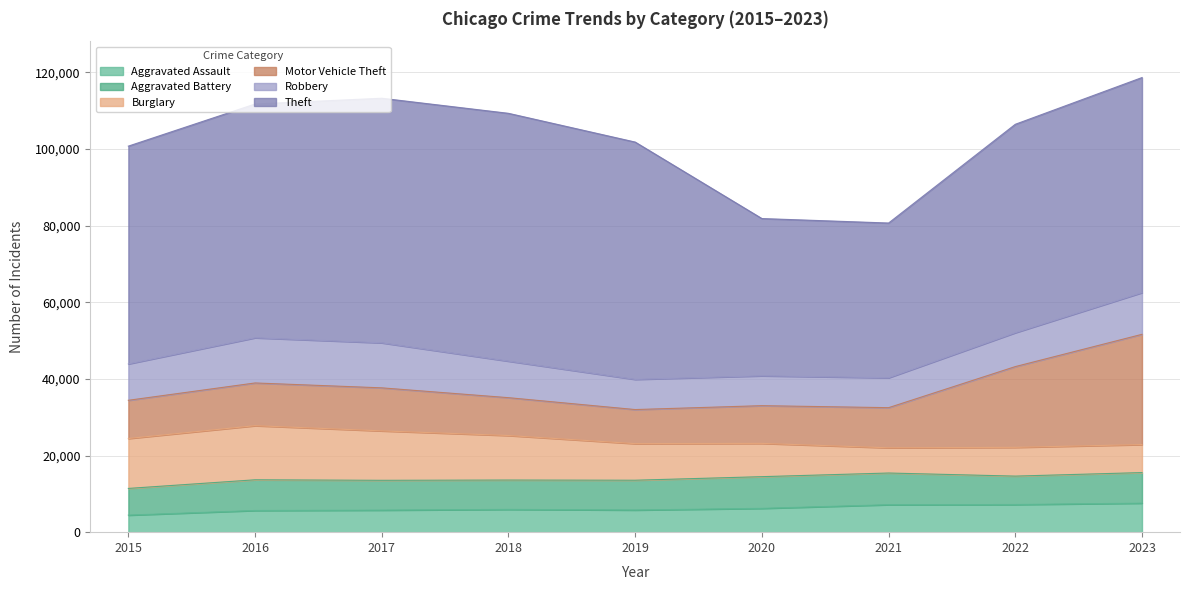

What is the highest value of the Motor Vehicle Theft series?

28762